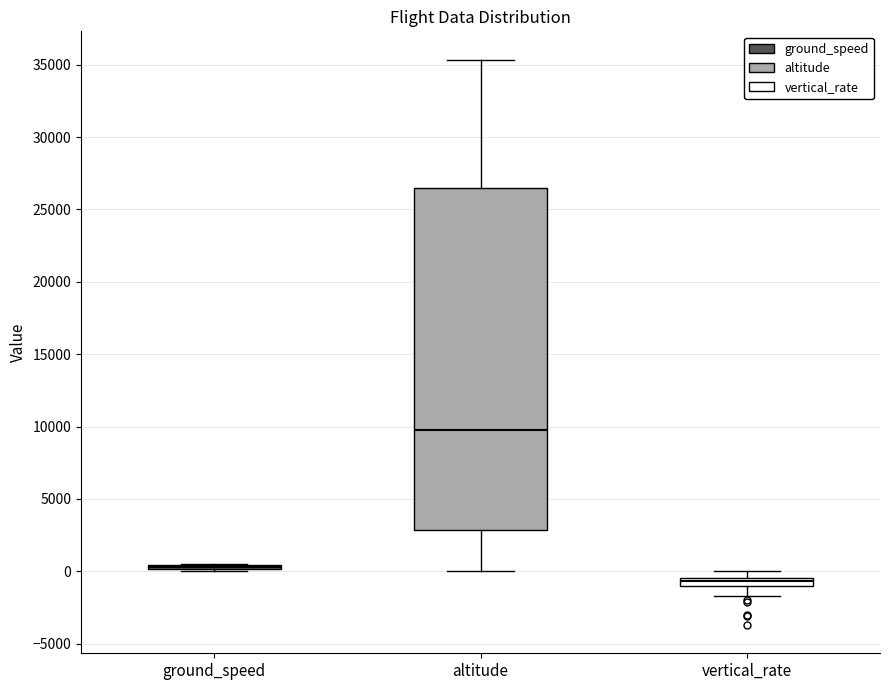

Which box is the tallest, from its lower edge to its upper edge?

altitude